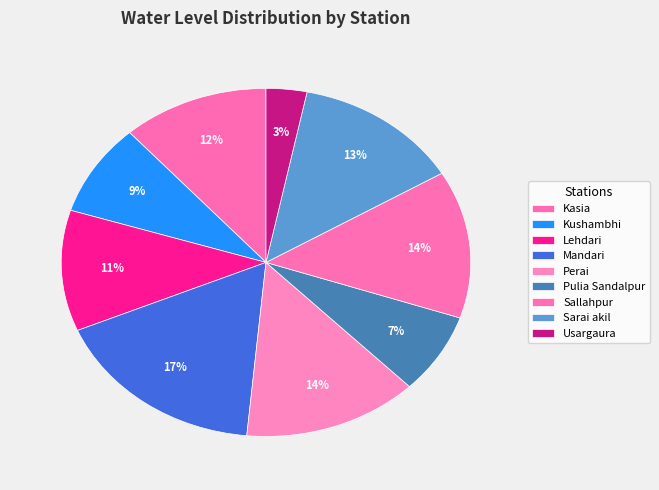

How many segments does this pie chart have?

9